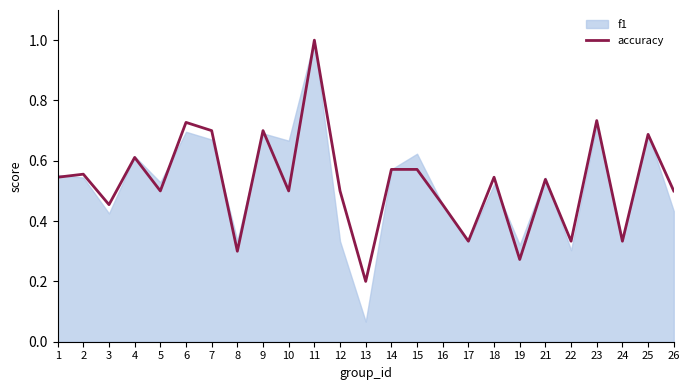

How many lines are shown in the chart?

2